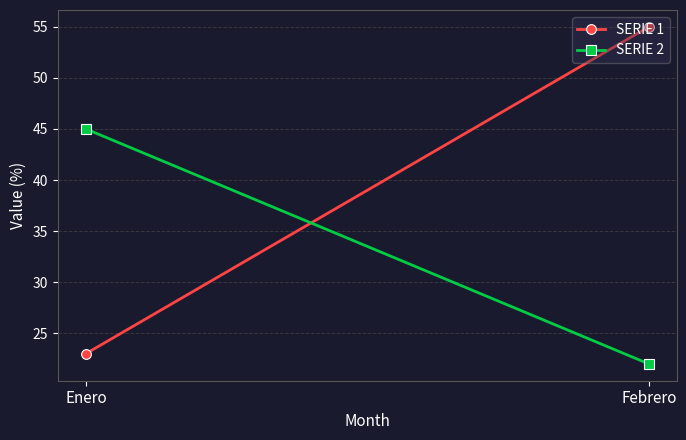

Where is SERIE 1 nearest to the value 39?

Enero